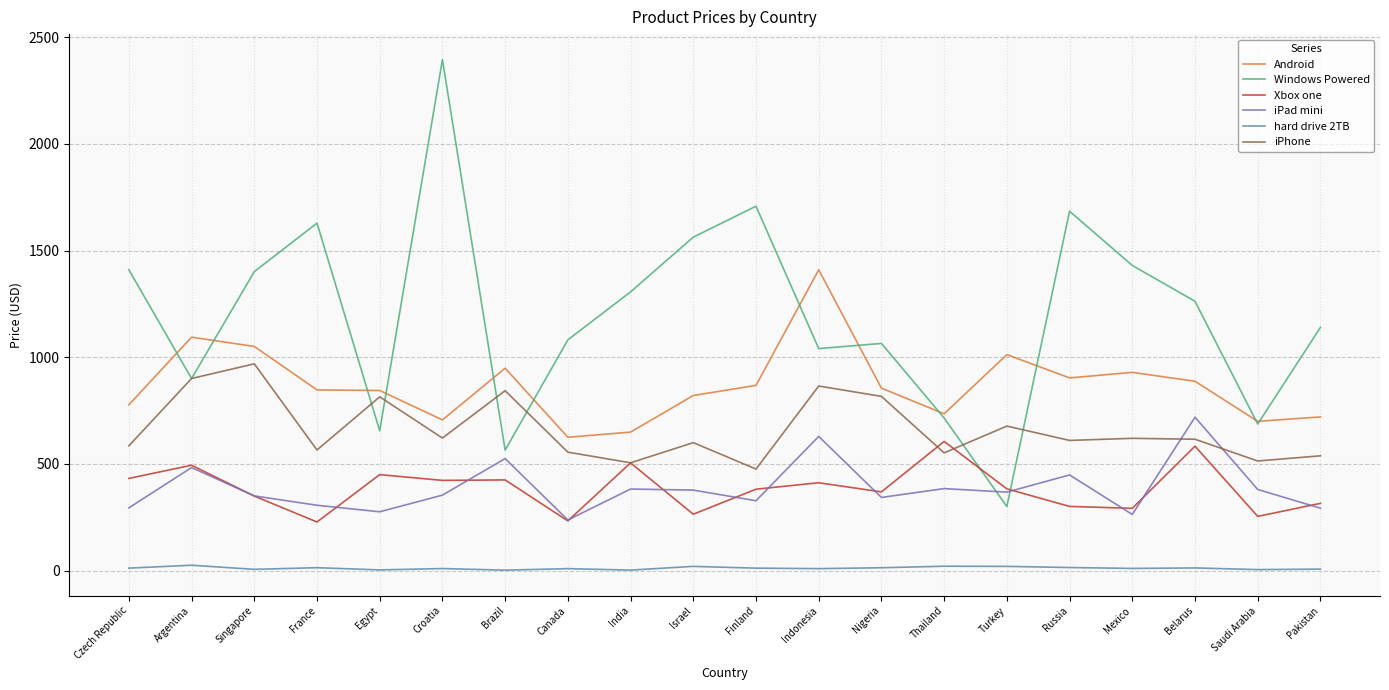

Between Turkey and Pakistan, which series saw the biggest shift?

Windows Powered